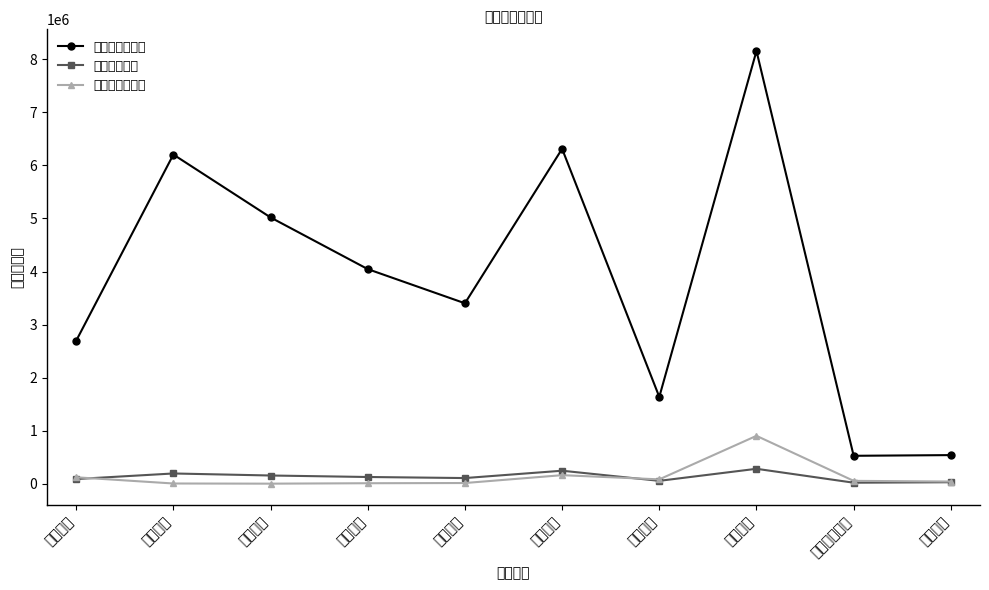

List the series in order of their peak value, lowest first.

管理费（元）, 项目绩效（元）, 本卡经费（元）